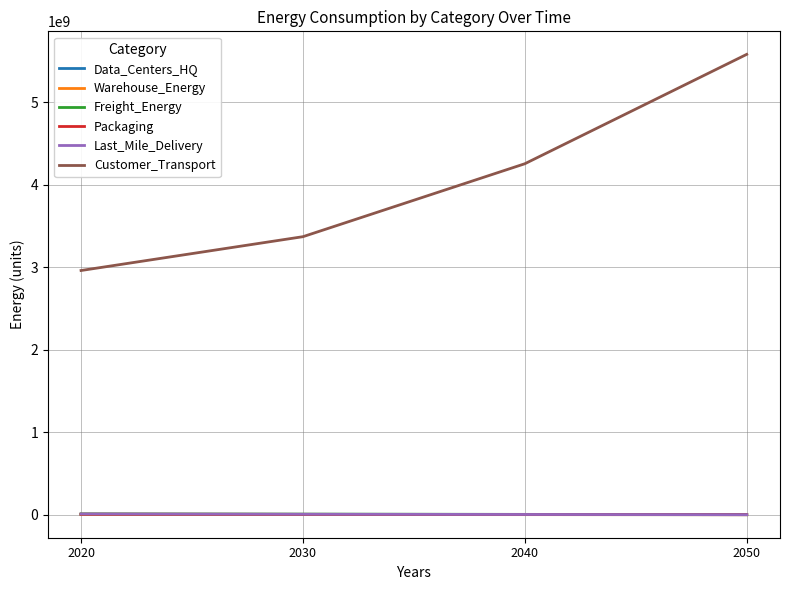

What is the difference between the maximum and minimum values in the Freight_Energy series?

9378647.7